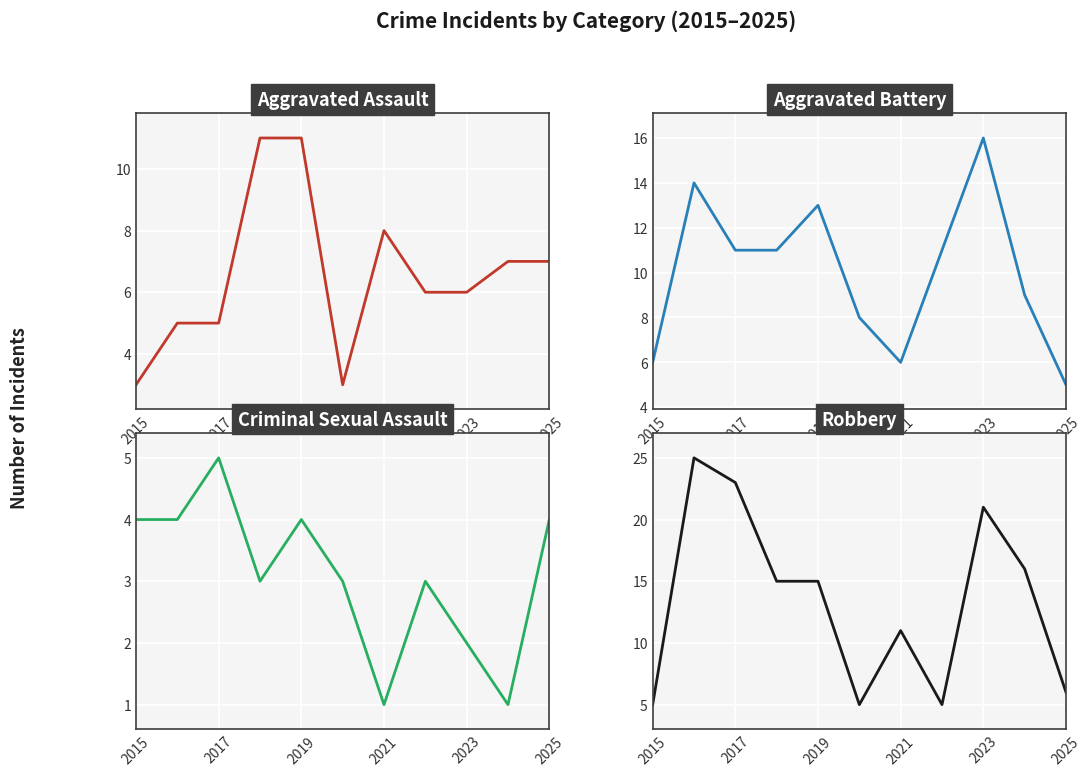

What is the difference between the highest and lowest values at 2021?

10